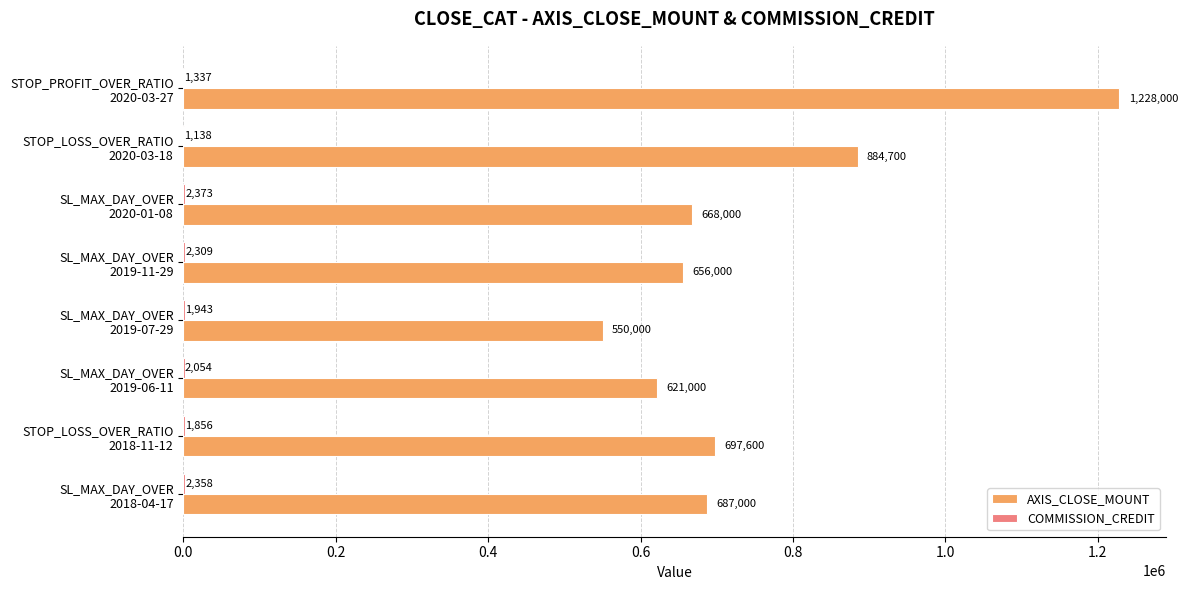

What is the maximum value shown in the chart?

1228000